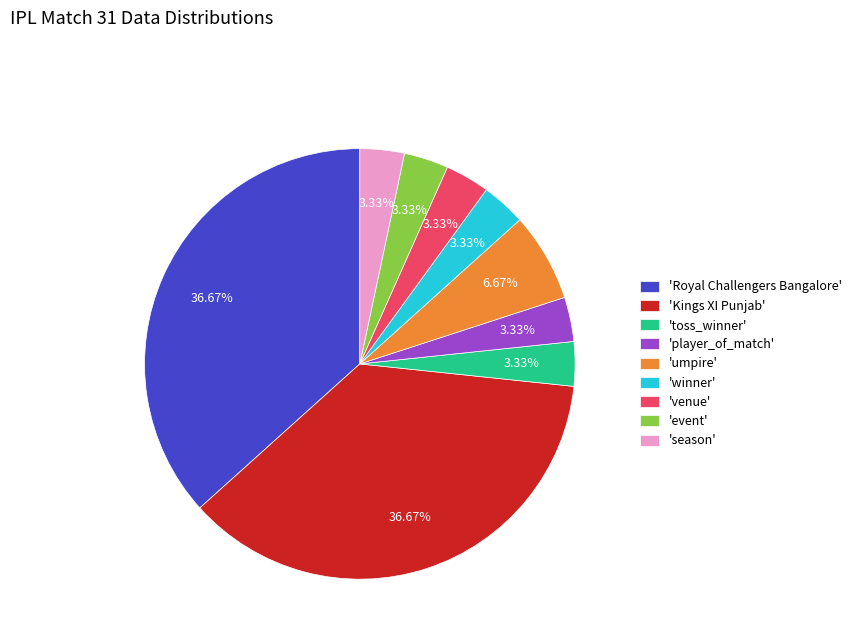

How many segments does this pie chart have?

9